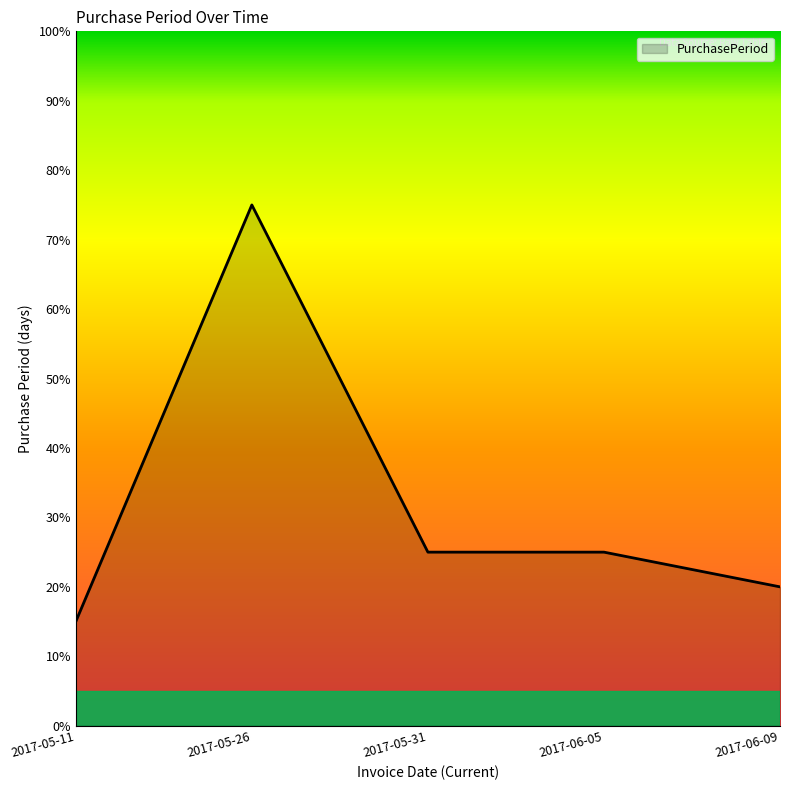

Reading left to right, transcribe all the data shown in this chart.

3	15	5	5	4